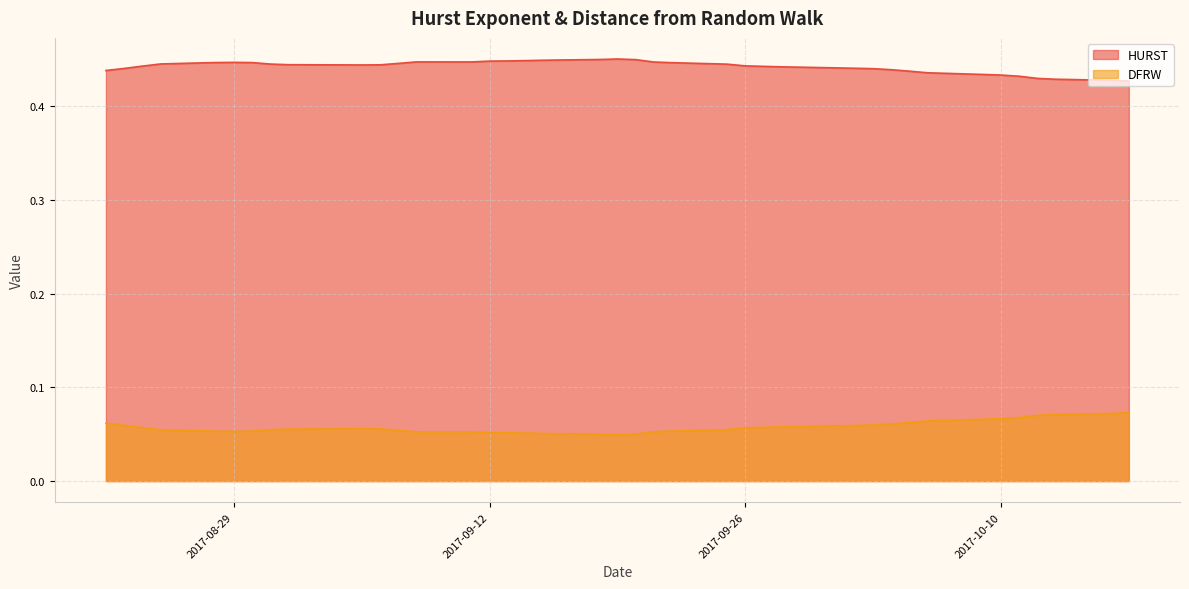

Does the chart display data point markers on the line(s)?

No